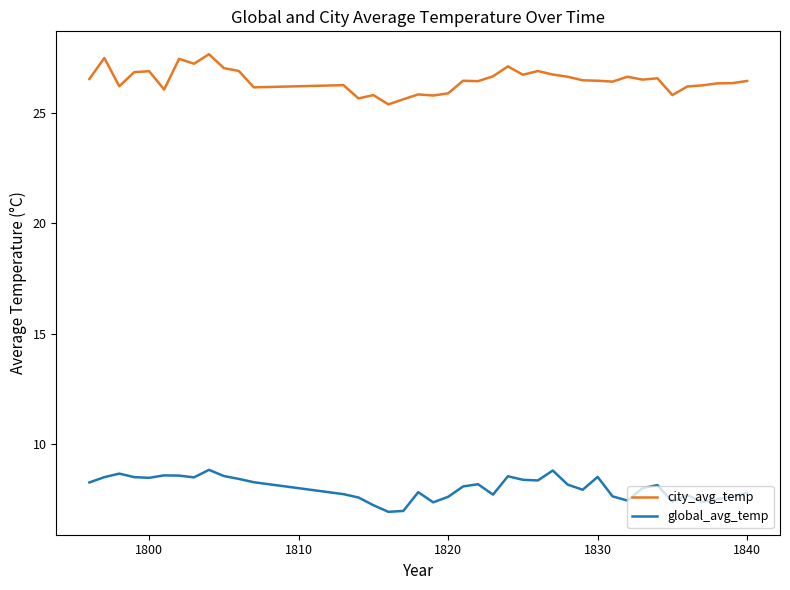

What is the difference between the maximum and minimum values in the city_avg_temp series?

2.3